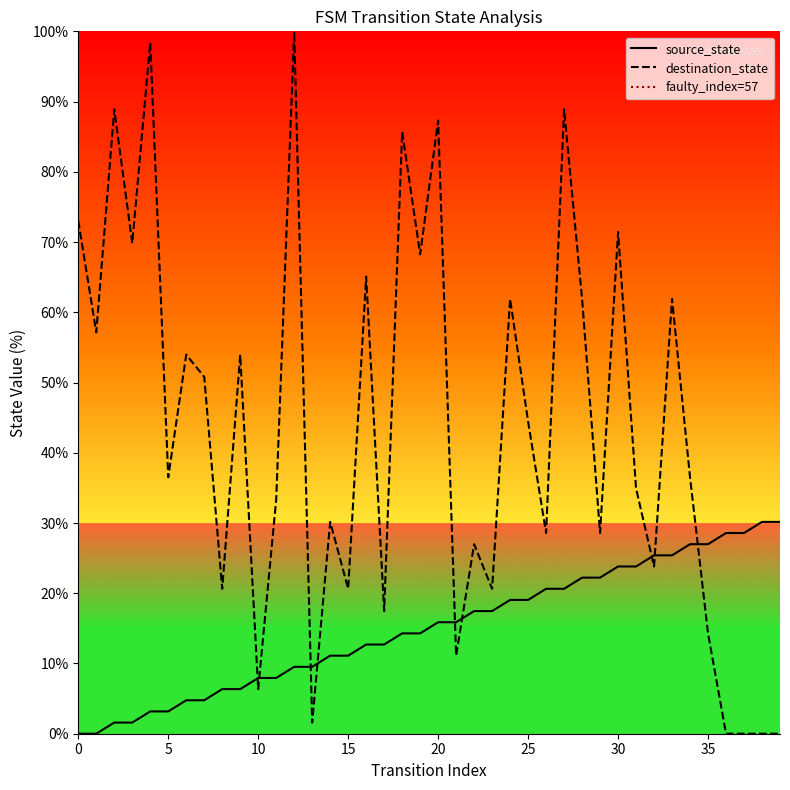

Reading left to right, what are all the values shown in this chart?

source_state: 0.0	0.0	1.6	1.6	3.2	3.2	4.8	4.8	6.3	6.3	7.9	7.9	9.5	9.5	11.1	11.1	12.7	12.7	14.3	14.3	15.9	15.9	17.5	17.5	19.0	19.0	20.6	20.6	22.2	22.2	23.8	23.8	25.4	25.4	27.0	27.0	28.6	28.6	30.2	30.2
destination_state: 73.0	57.1	88.9	69.8	98.4	36.5	54.0	50.8	20.6	54.0	6.3	33.3	100.0	1.6	30.2	20.6	65.1	17.5	85.7	68.3	87.3	11.1	27.0	20.6	61.9	44.4	28.6	88.9	61.9	28.6	71.4	34.9	23.8	61.9	36.5	14.3	0.0	0.0	0.0	0.0